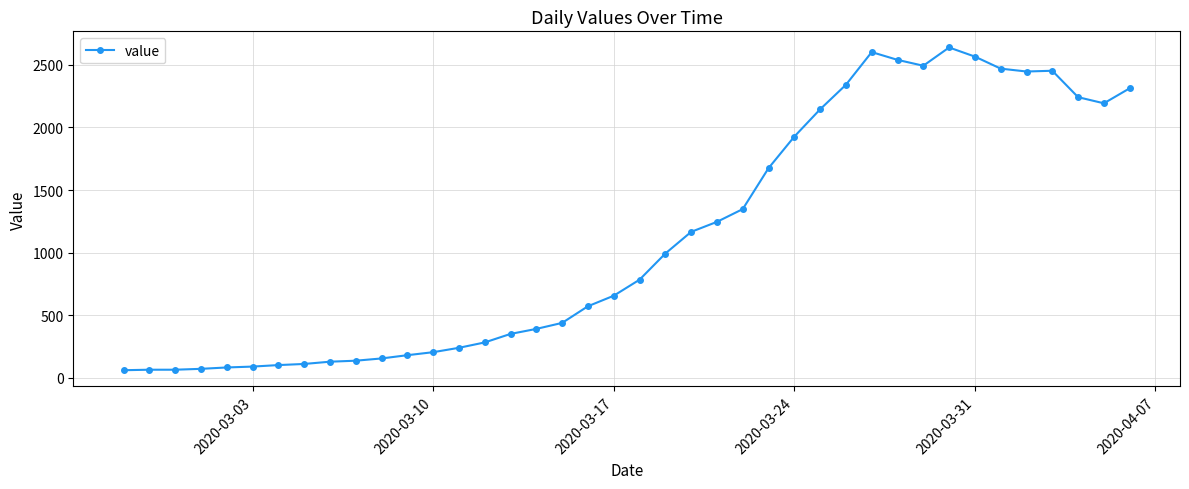

What is the value of the 26th point from the left?

1675